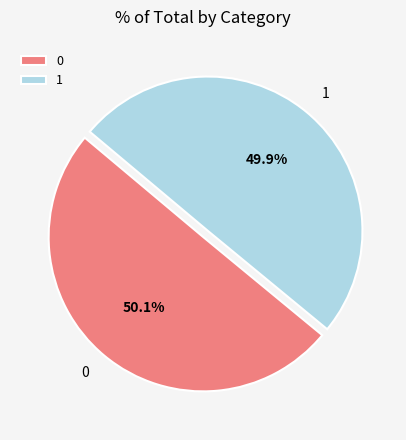

What percentage is the 1 slice, to the nearest percent?

50%